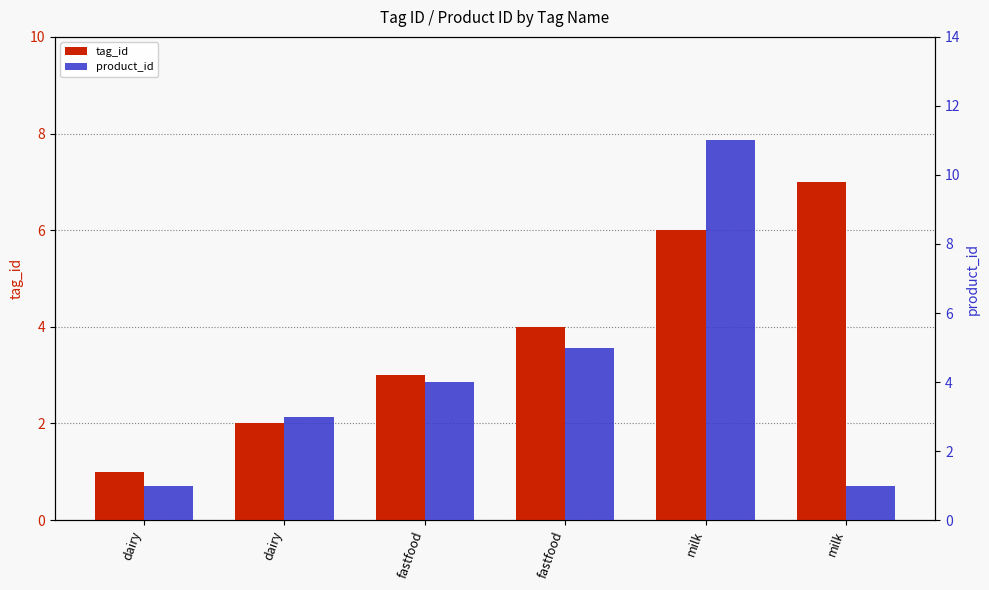

At how many categories does at least one series exceed 10?

1